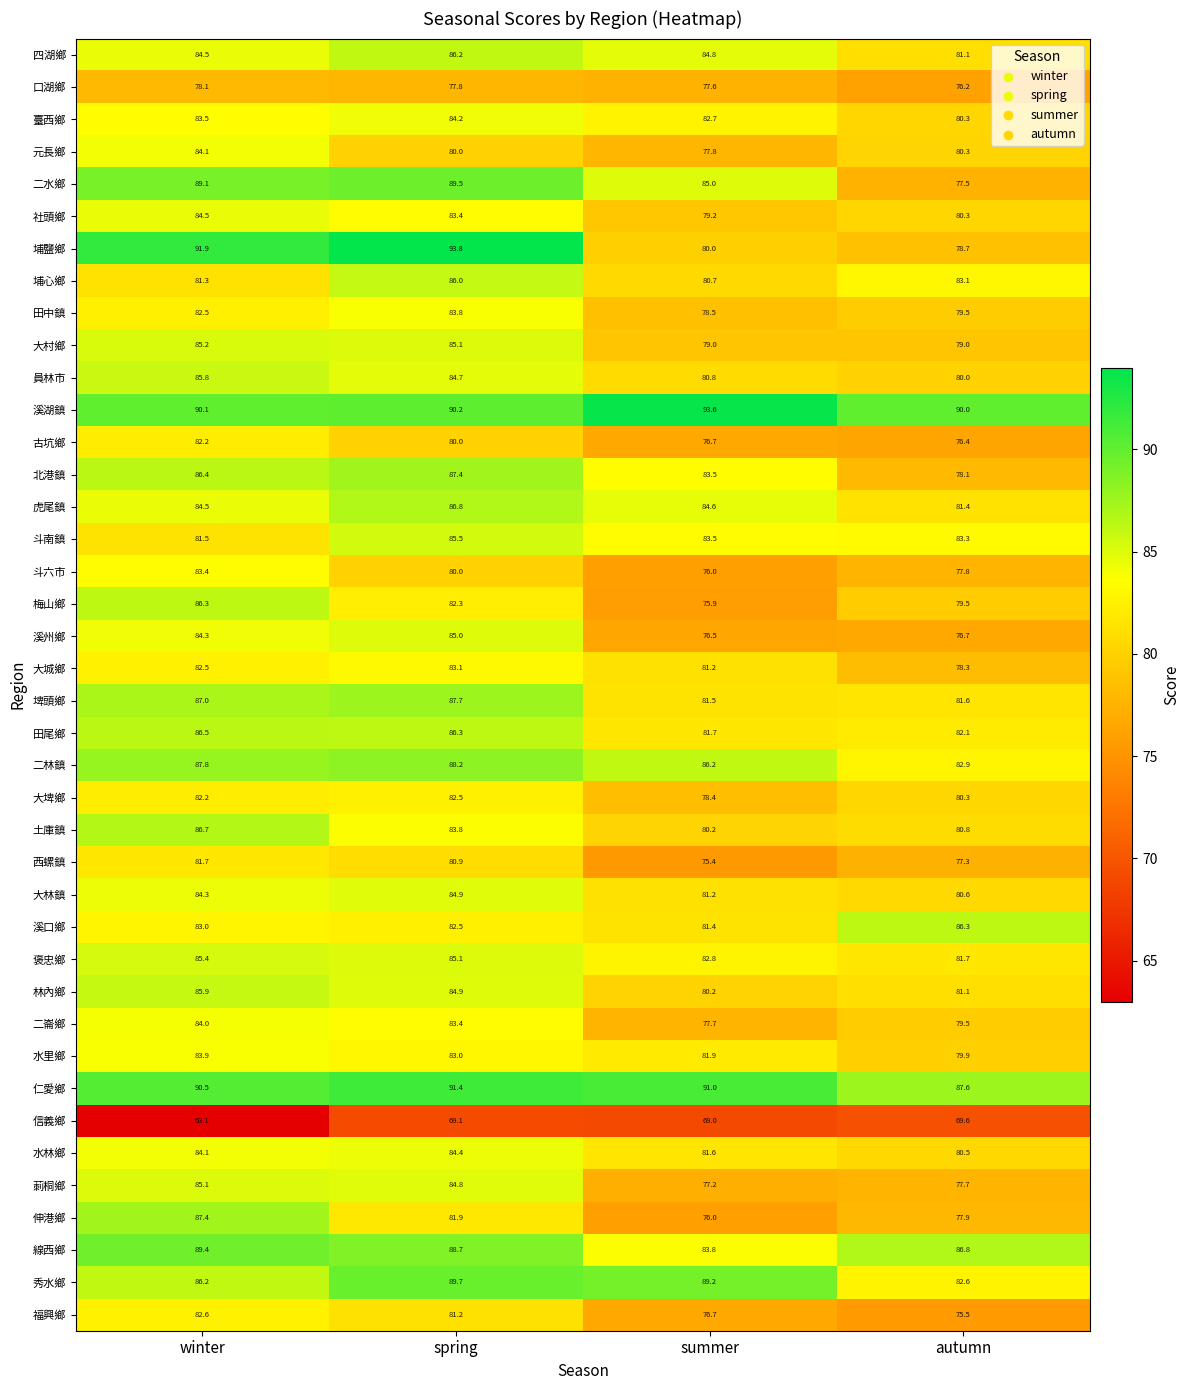

Which series changed the most between winter and autumn?

埔鹽鄉